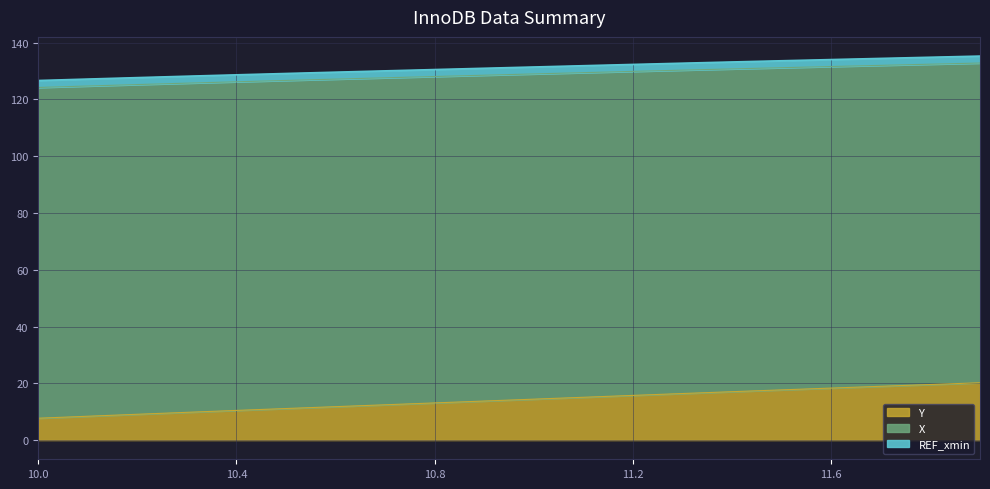

How many lines are shown in the chart?

3